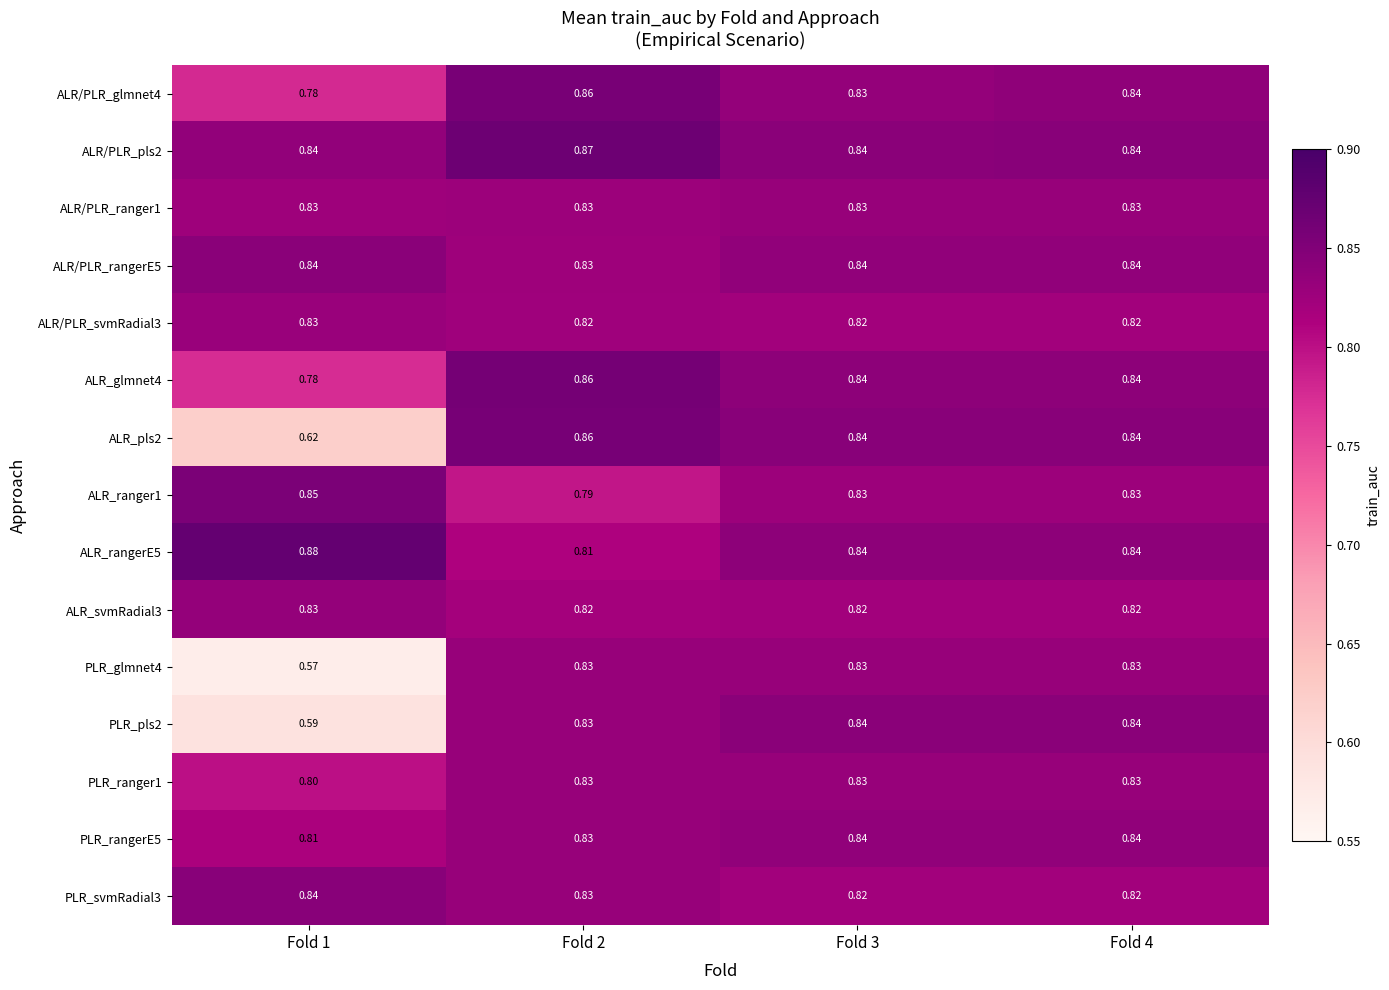

Which series has the largest range (max minus min)?

PLR_glmnet4